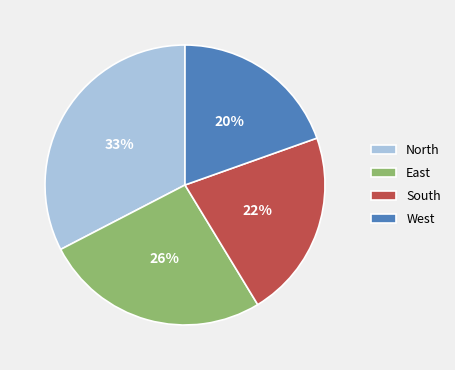

Which category has the biggest portion of the pie?

North